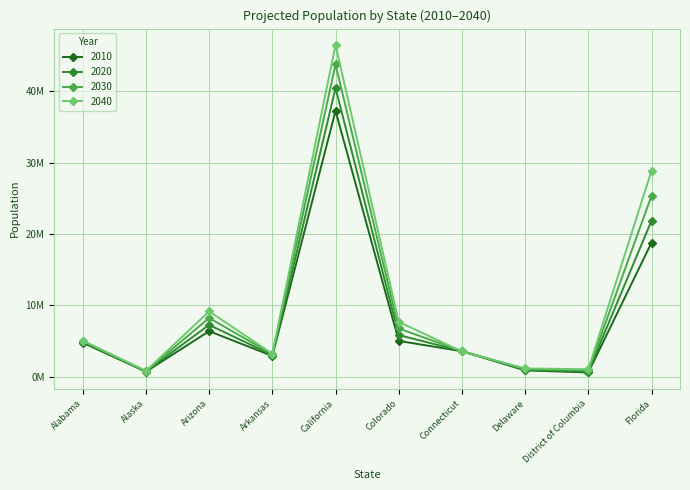

Which series ends up on top after the final intersection of 2040 and 2030?

2040